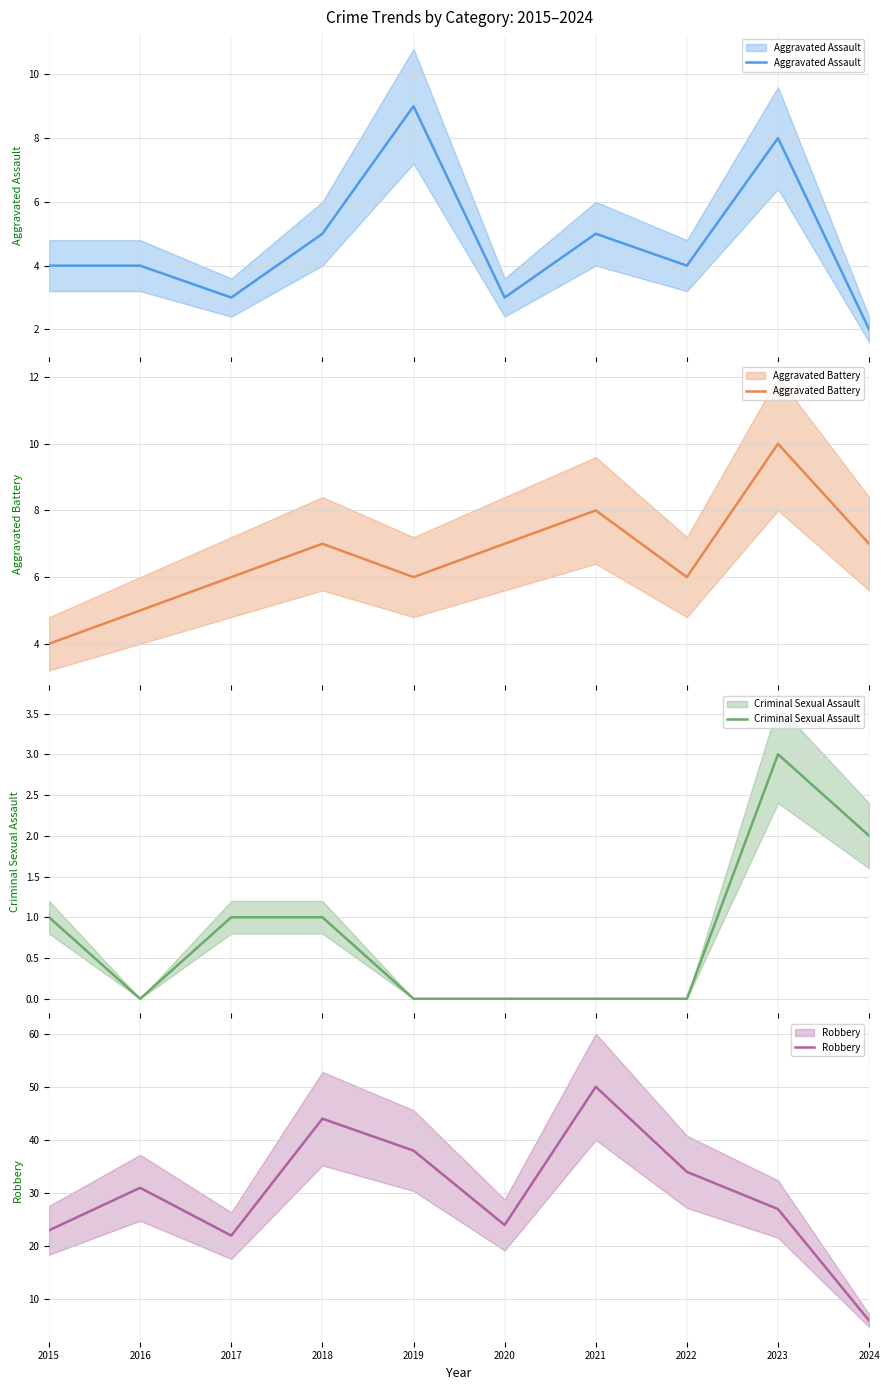

Where does the Criminal Sexual Assault series first go above 1?

2023